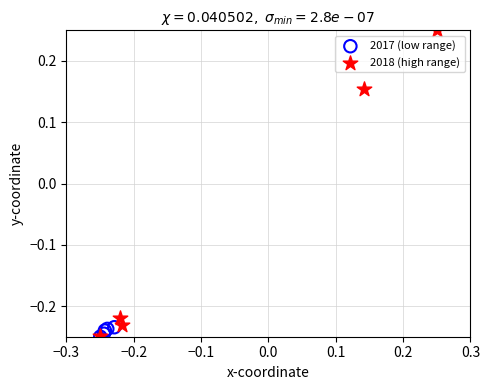

Which series has the widest spread of Y values?

2018 (high range)